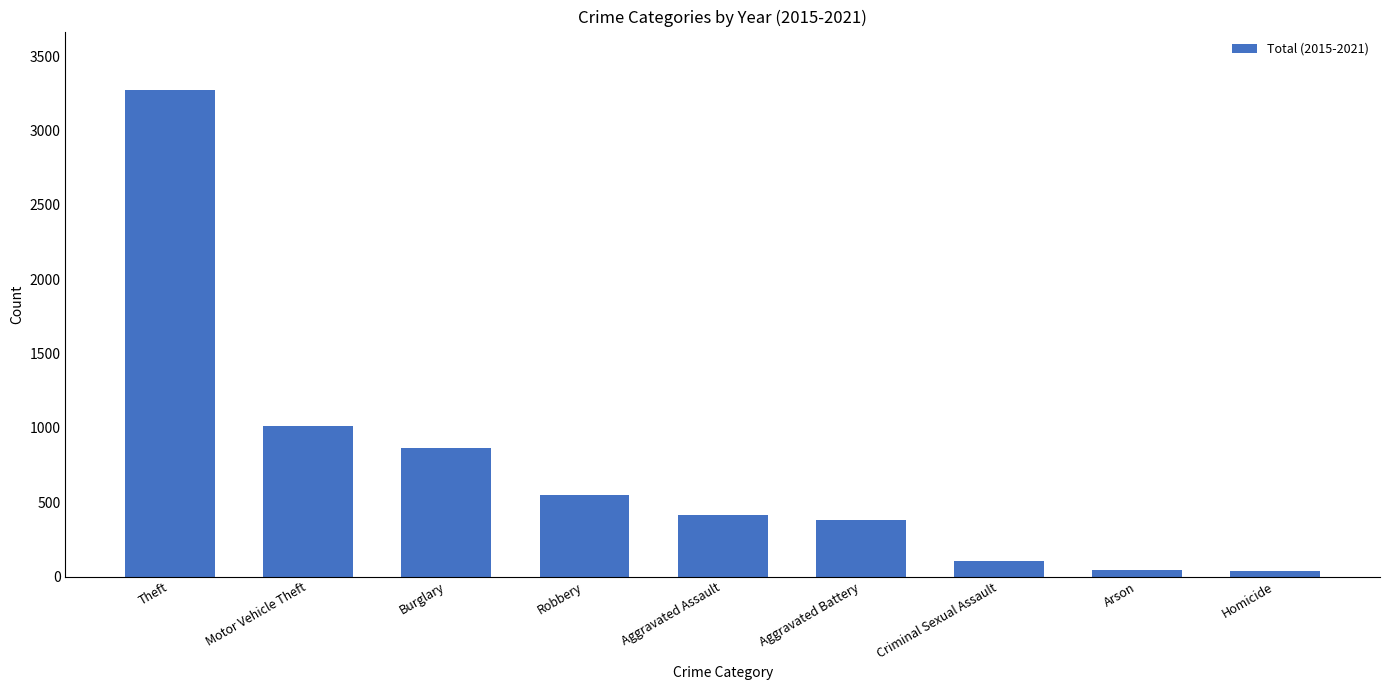

Does the chart contain stacked bars?

No